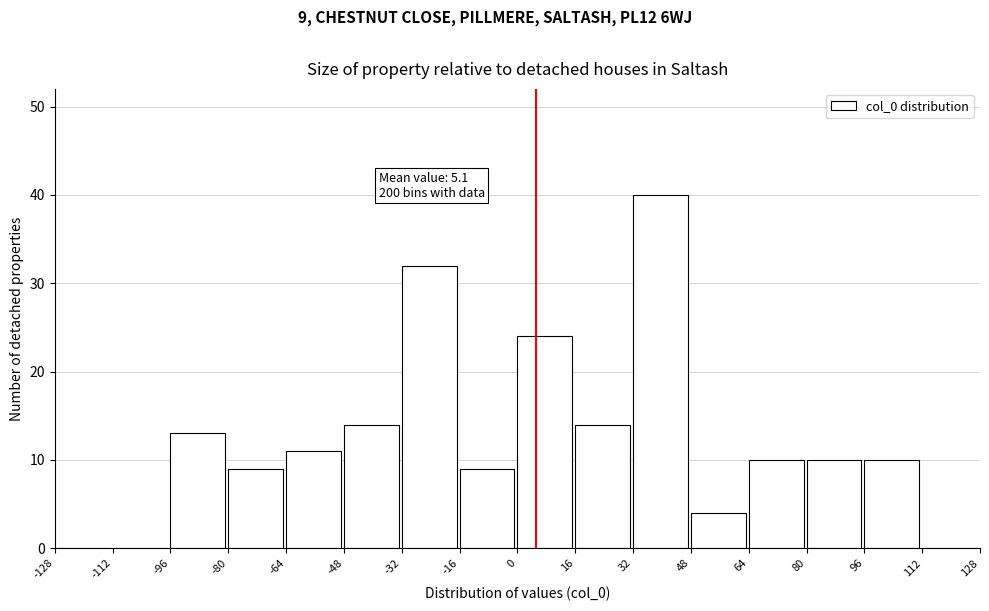

Over which range of the x-axis is the bar tallest?

32 to 48